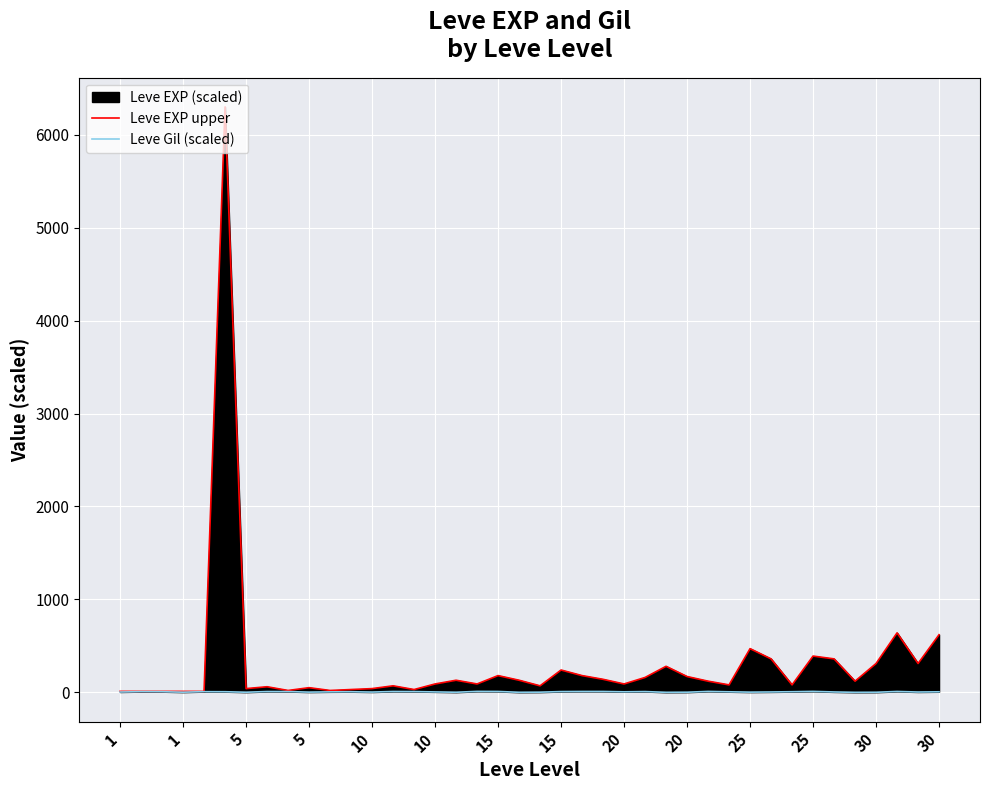

The Leve Gil (scaled) series shows 7.9 at 20. True or false?

True